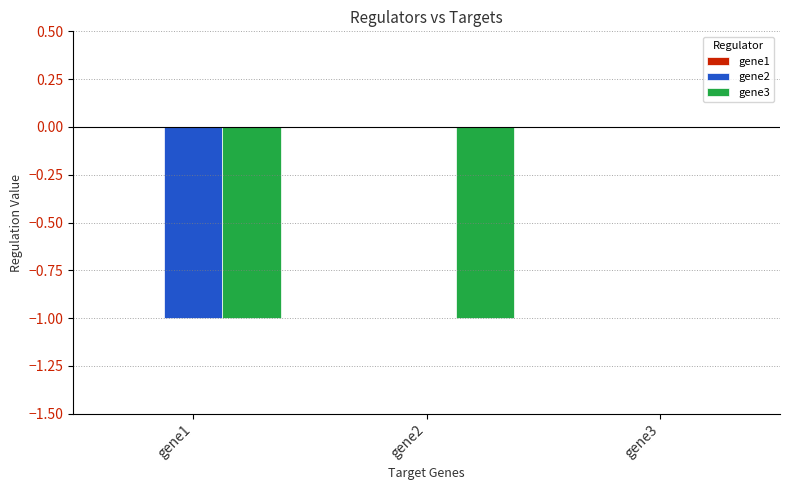

Is the value of gene2 at gene1 greater than the value of gene3 at gene3?

No